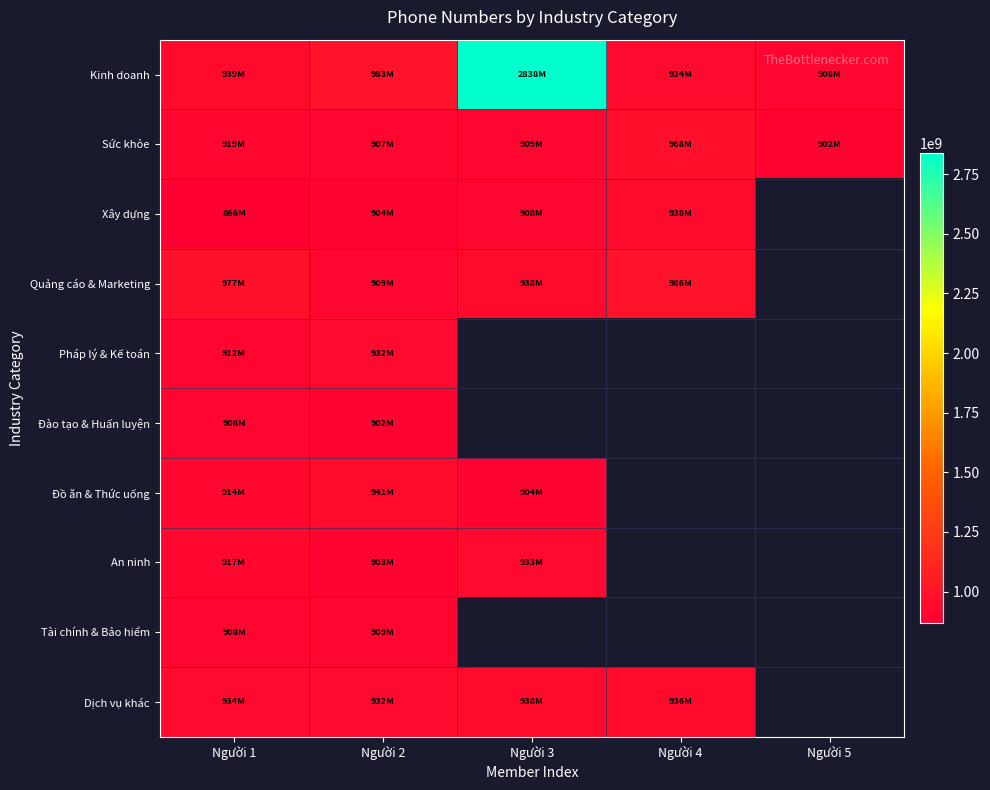

How many distinct data groups are displayed?

10